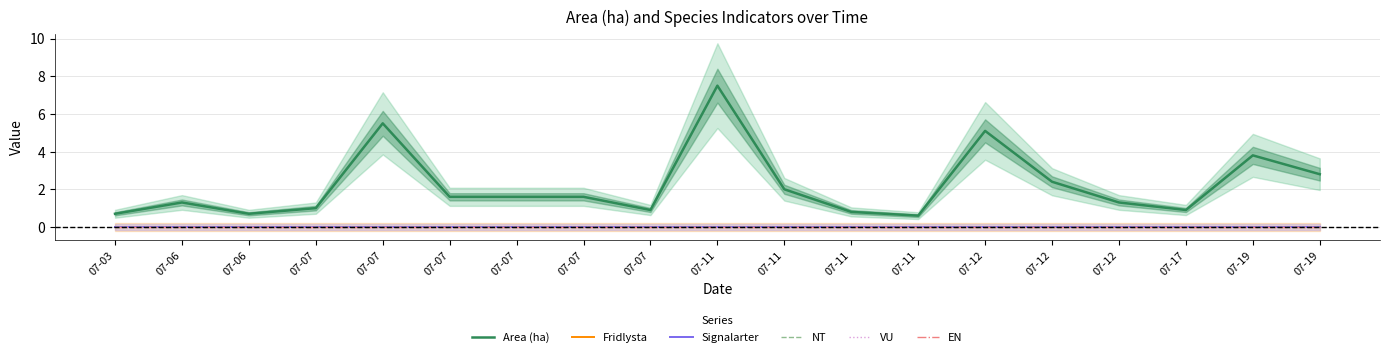

What are all the series names shown in the legend?

Area (ha), Fridlysta, Signalarter, NT, VU, EN